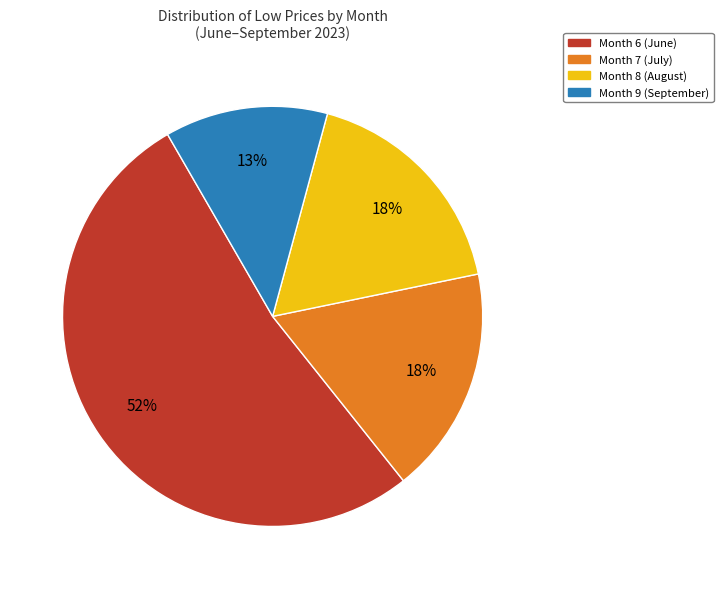

Between Month 6 (June) and Month 9 (September), which is larger?

Month 6 (June)